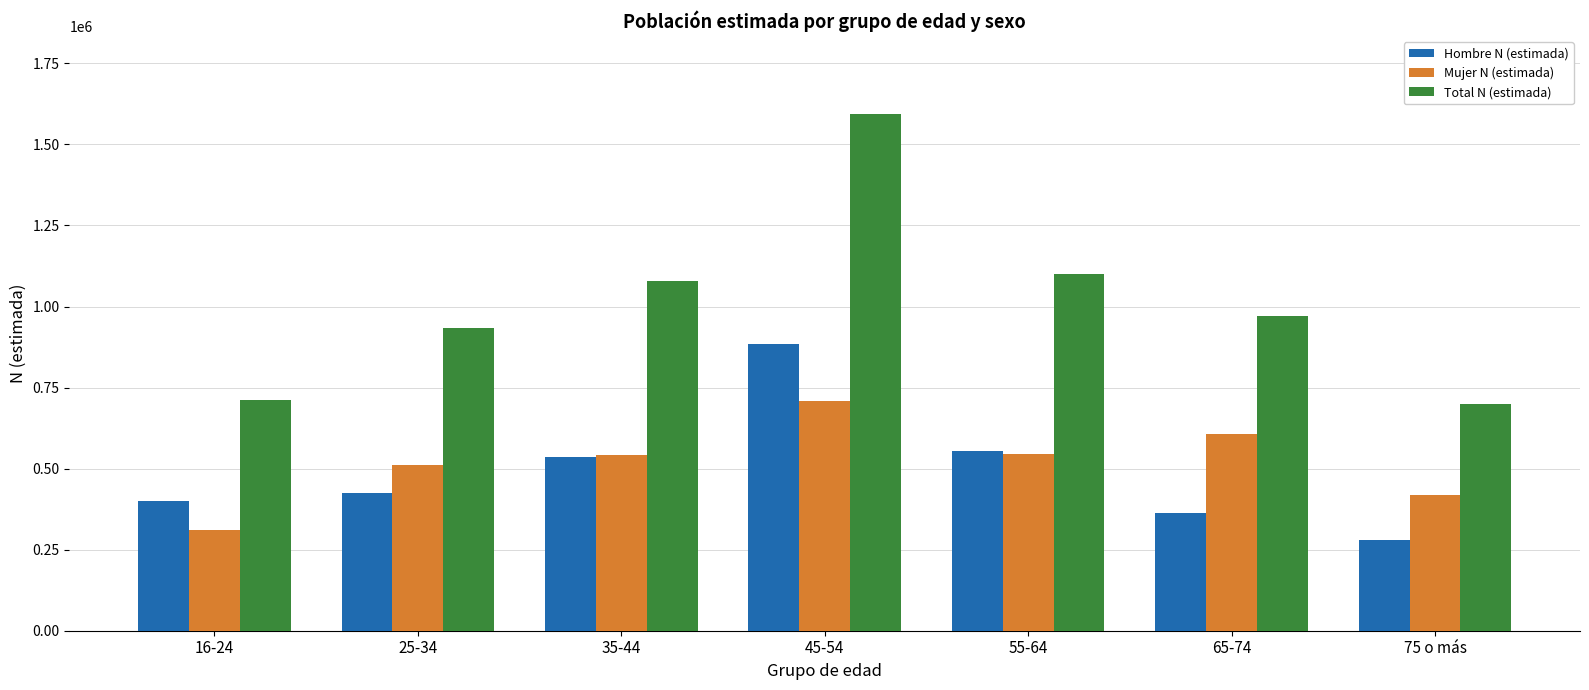

What is the label of the 3rd bar from the left?

35-44